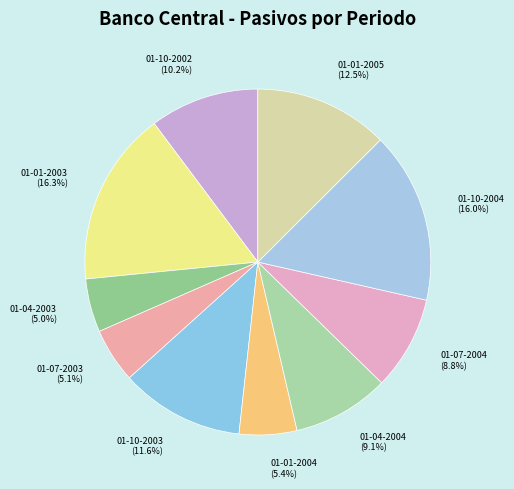

Which has a higher value, 01-07-2004 or 01-01-2005?

01-01-2005